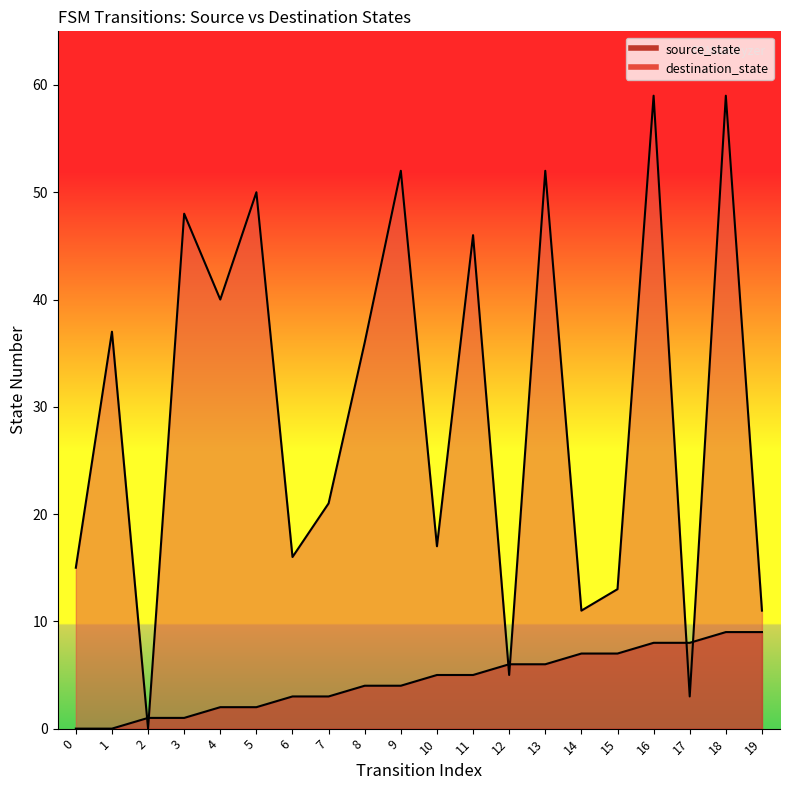

True or false: destination_state and source_state cross at least once.

True